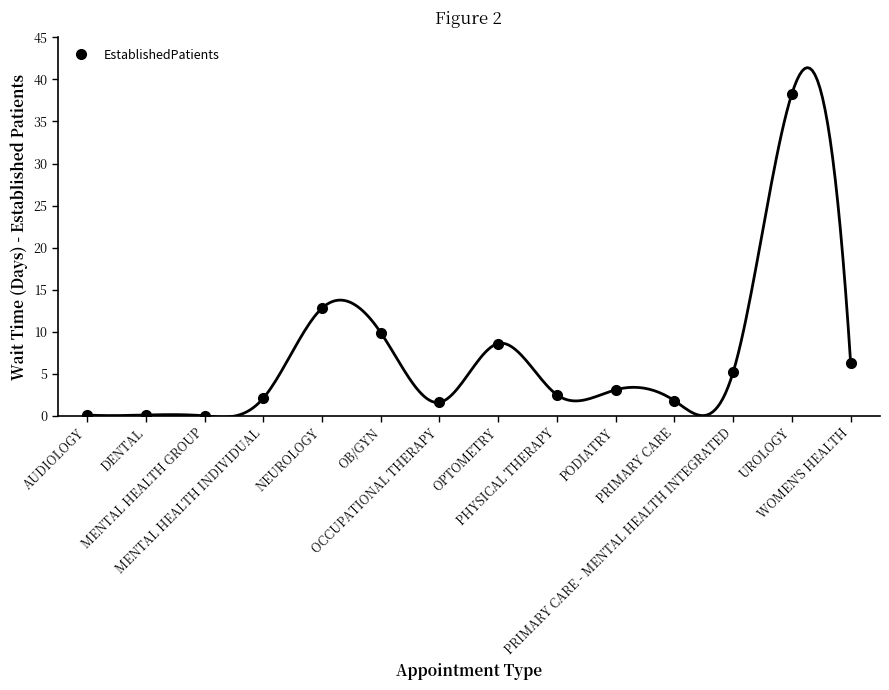

Which category has the lowest value across all series?

MENTAL HEALTH GROUP